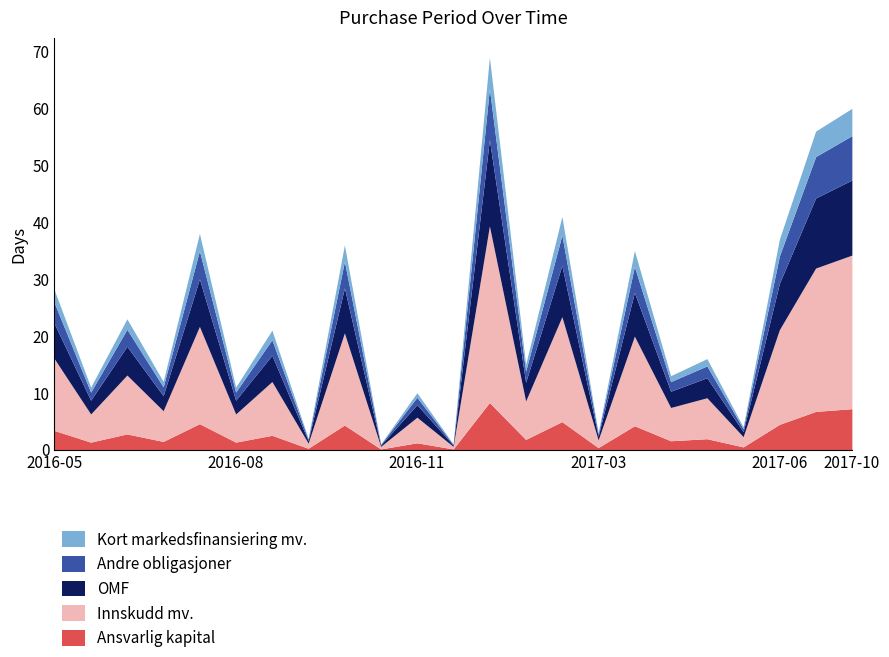

What is the change in value from 2016-11-07 to 2017-05-03?

+3